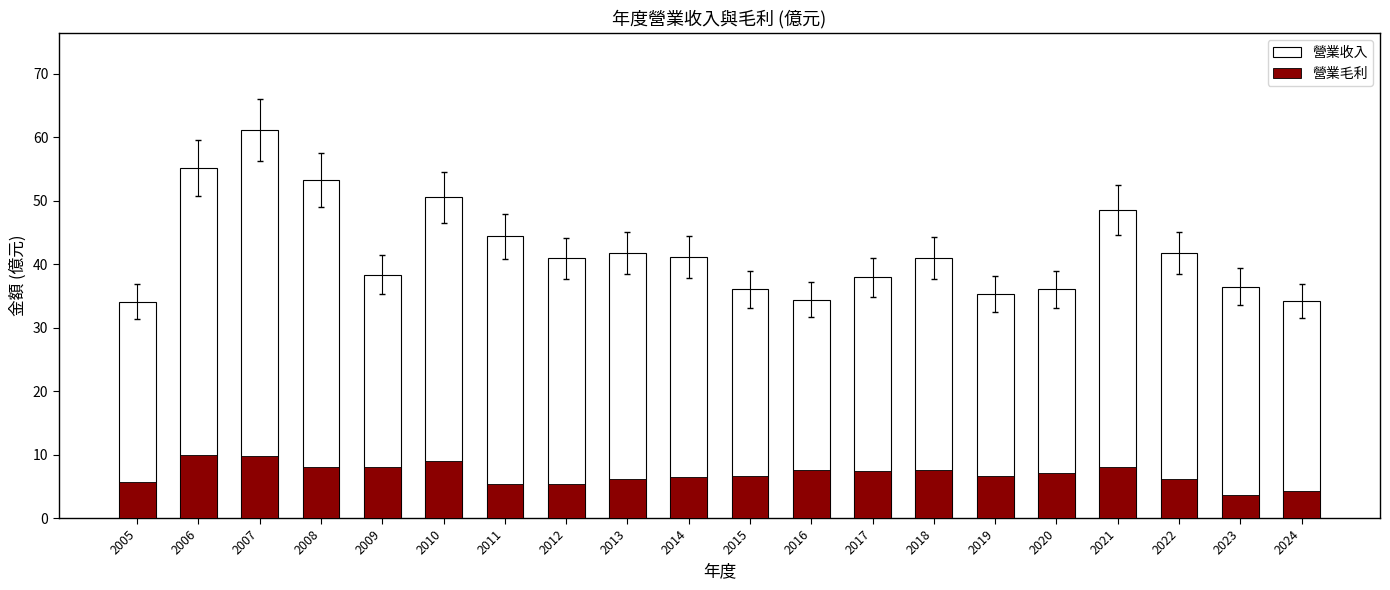

Which series has the largest total across all categories?

營業收入